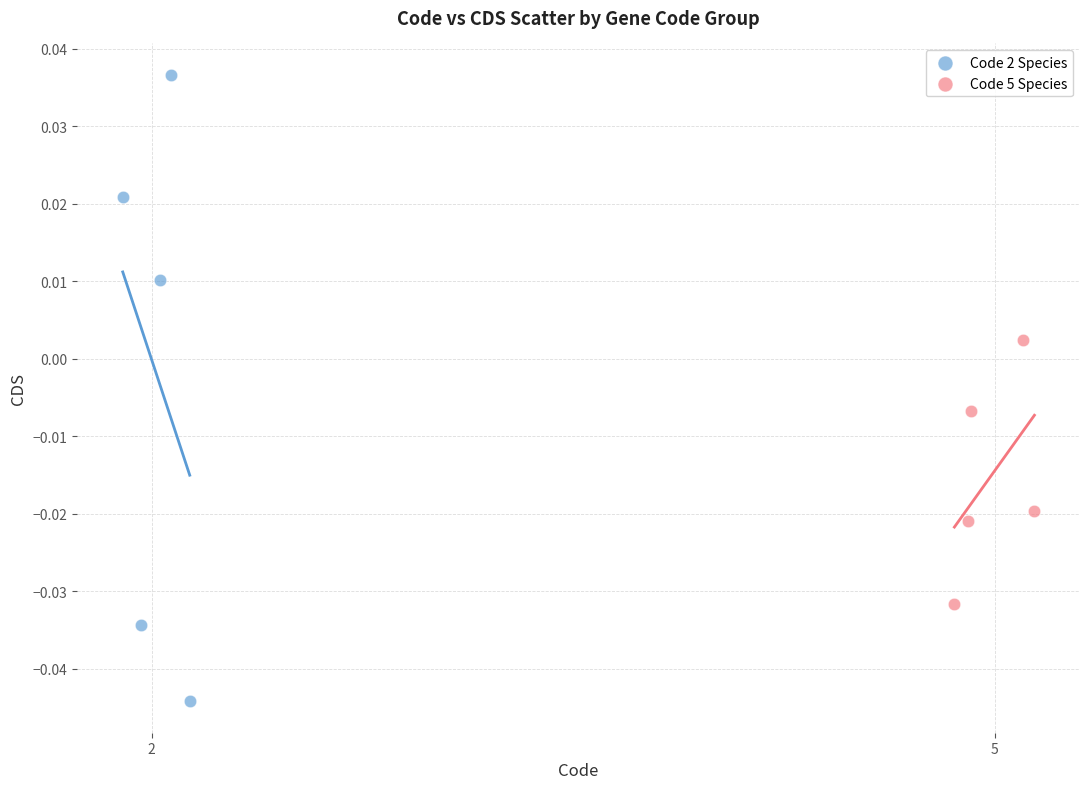

Which series has the largest Y range (max minus min)?

Code 2 Species